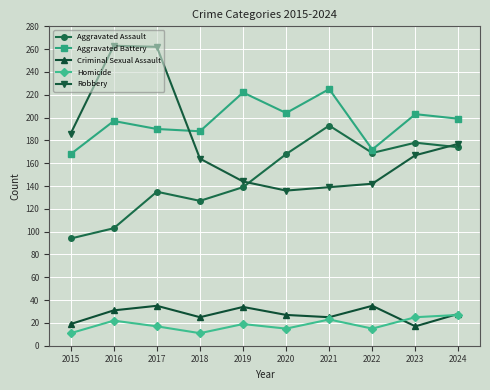

How many lines are shown in the chart?

5